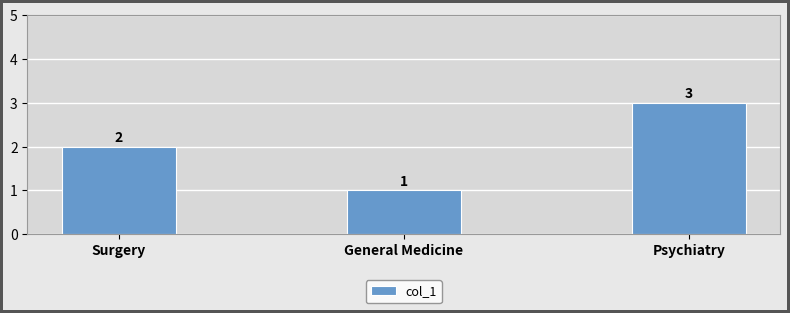

What is the sum of the values at General Medicine and Psychiatry?

4